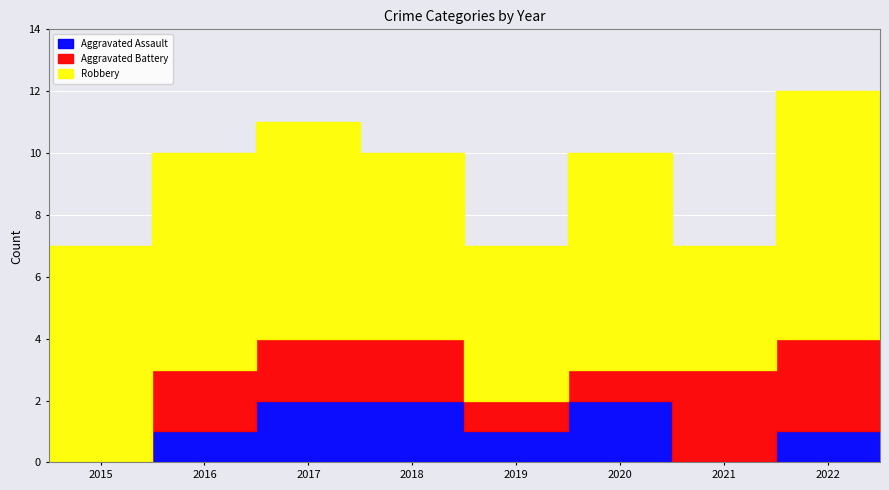

True or false: Robbery and Aggravated Assault cross at least once.

False